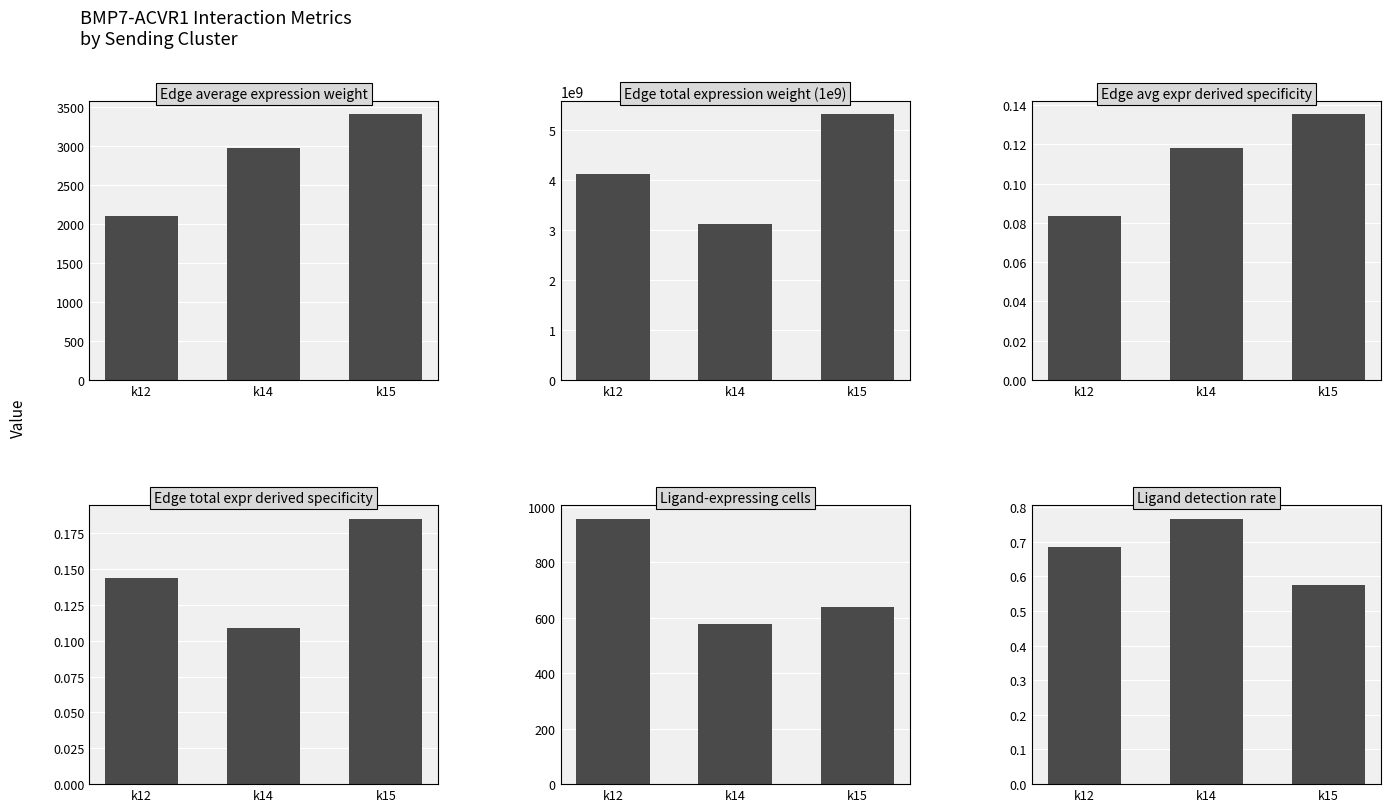

What is the total value across all series at k14?

3126603614.3